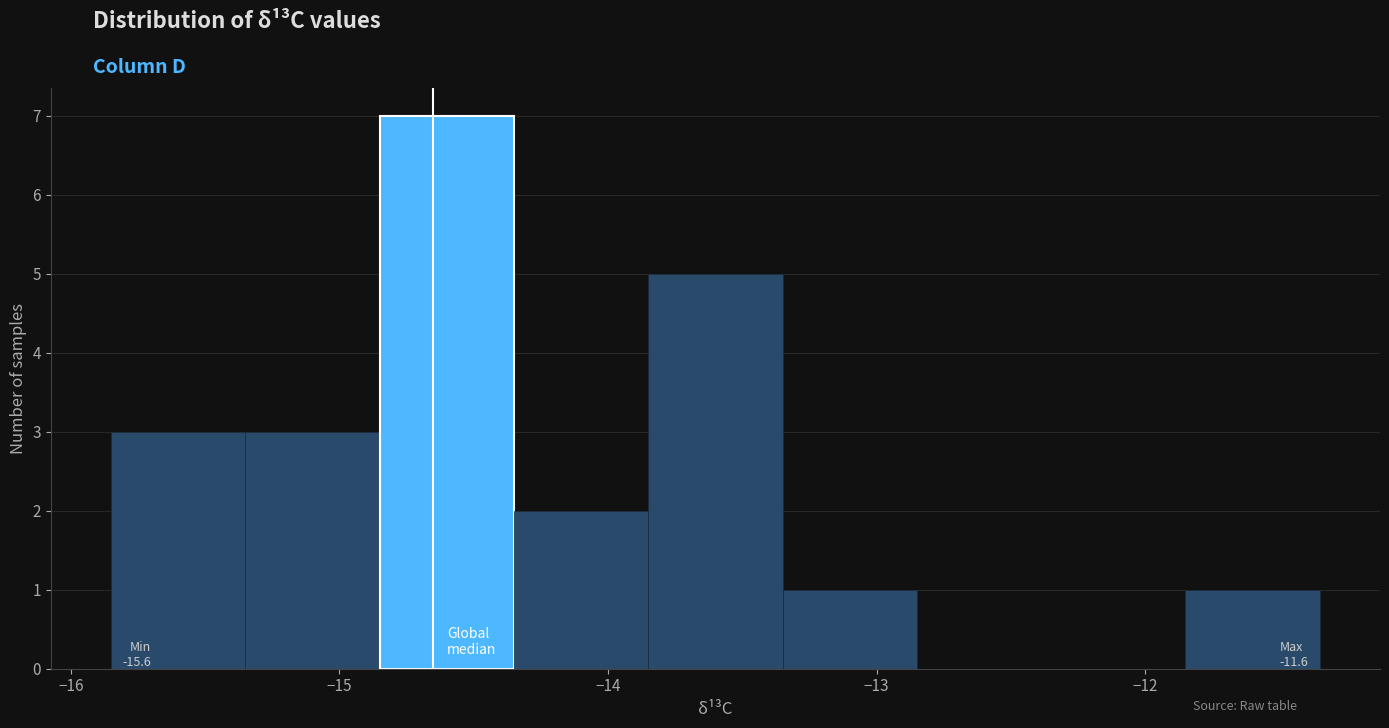

Which range on the x-axis has the tallest bar?

-14.85 to -14.35